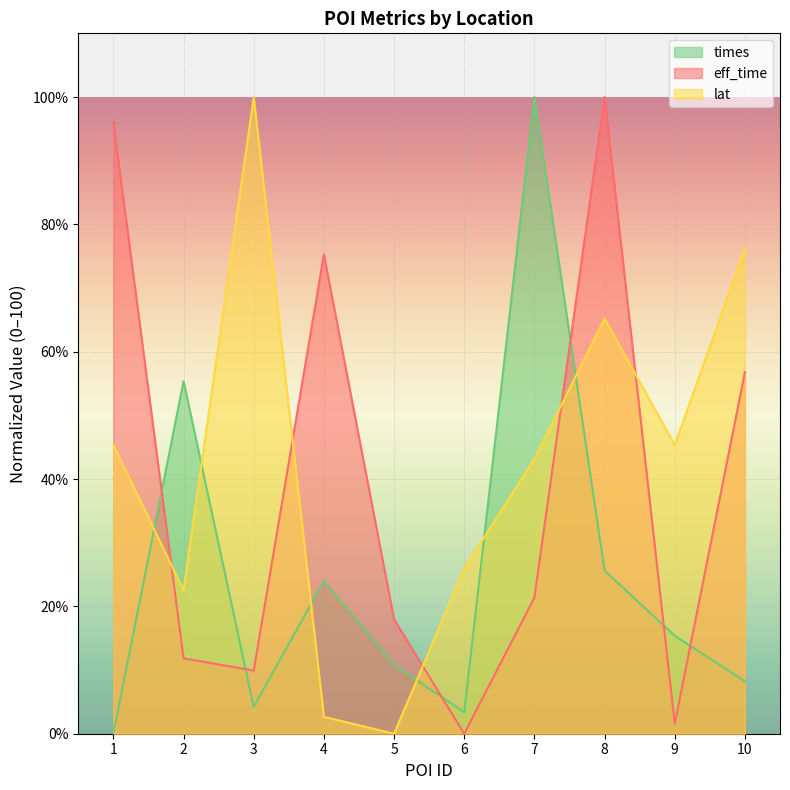

What is the sum of the eff_time values at 1 and 9?

97.6